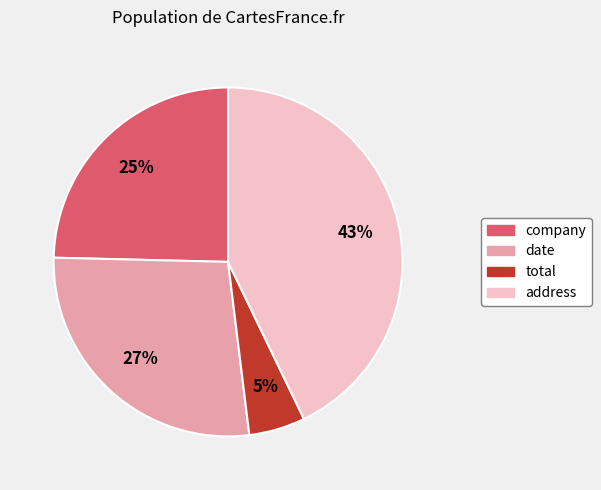

Is the sum of total and date greater than half?

No